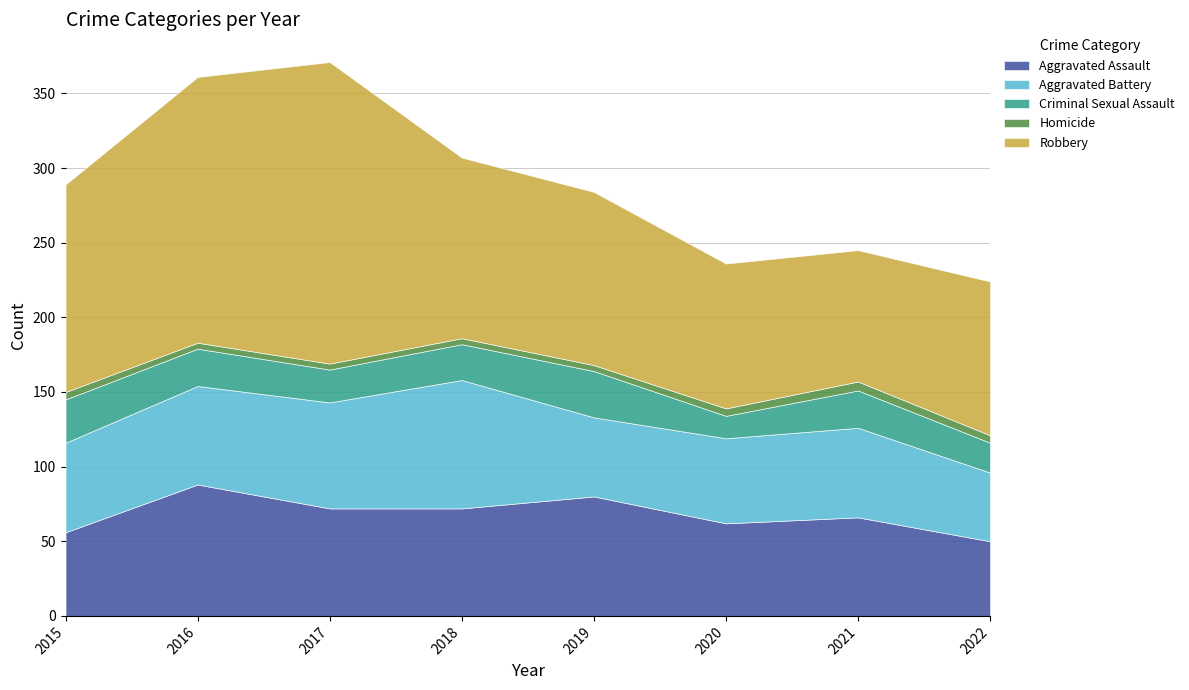

List the labels in order of Criminal Sexual Assault value, smallest first.

2020, 2022, 2017, 2018, 2016, 2021, 2015, 2019